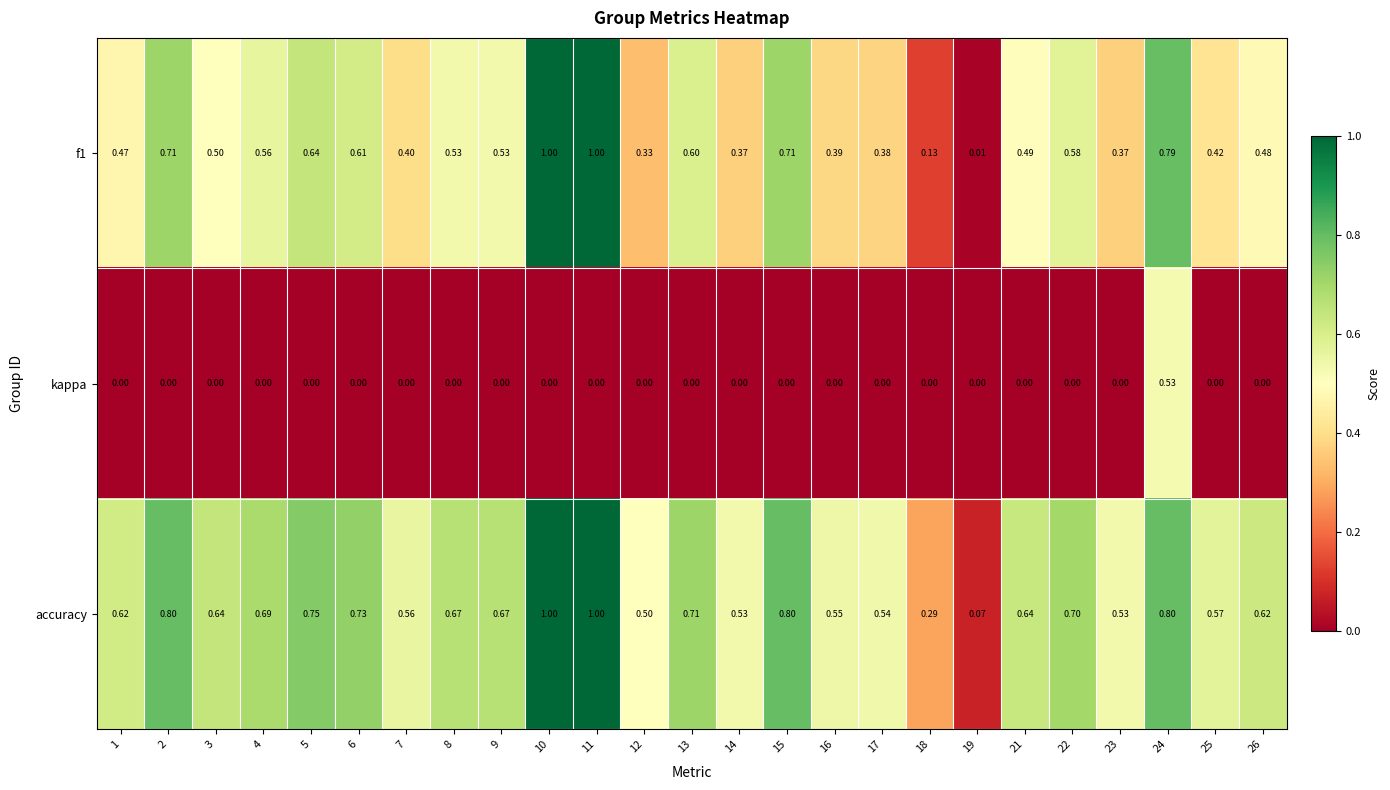

Which series has the largest total across all categories?

accuracy